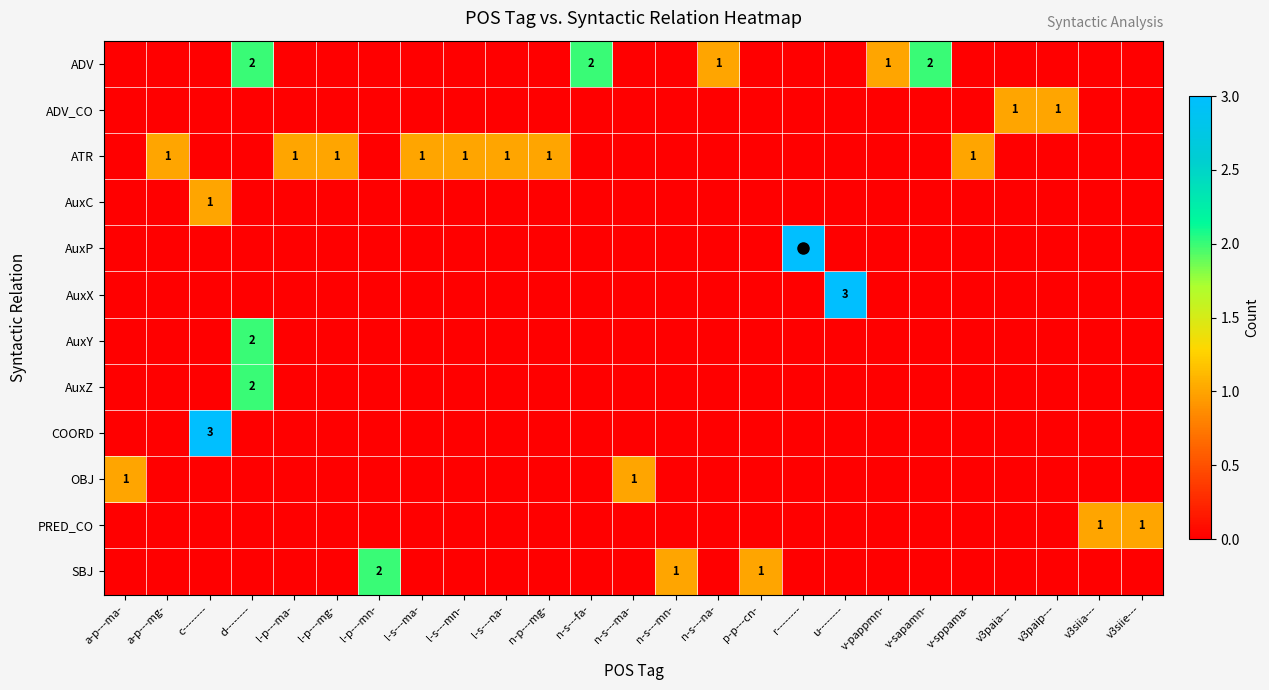

At n-s---mn-, list the series in order from largest to smallest.

SBJ, ADV, ADV_CO, ATR, AuxC, AuxP, AuxX, AuxY, AuxZ, COORD, OBJ, PRED_CO